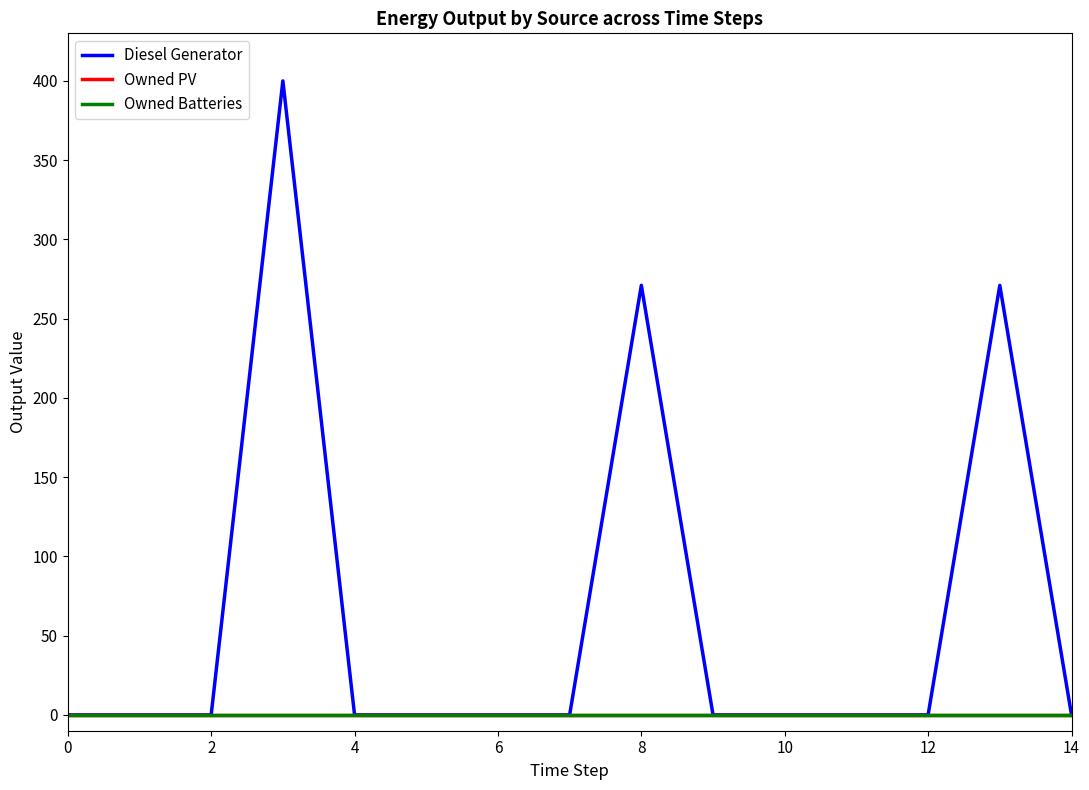

Which series has the largest total across all categories?

Diesel Generator